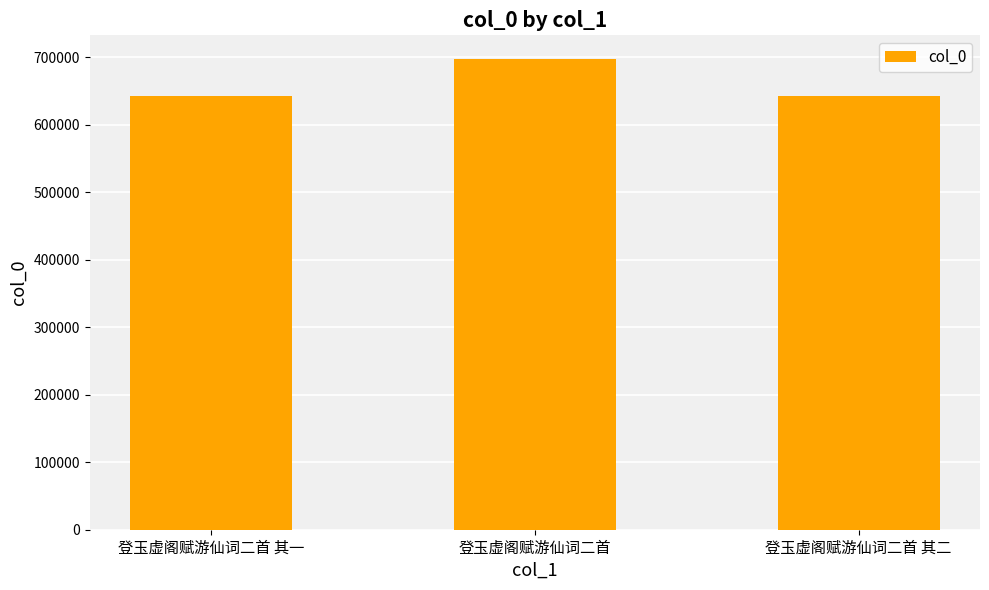

How many categories are shown in the chart?

3